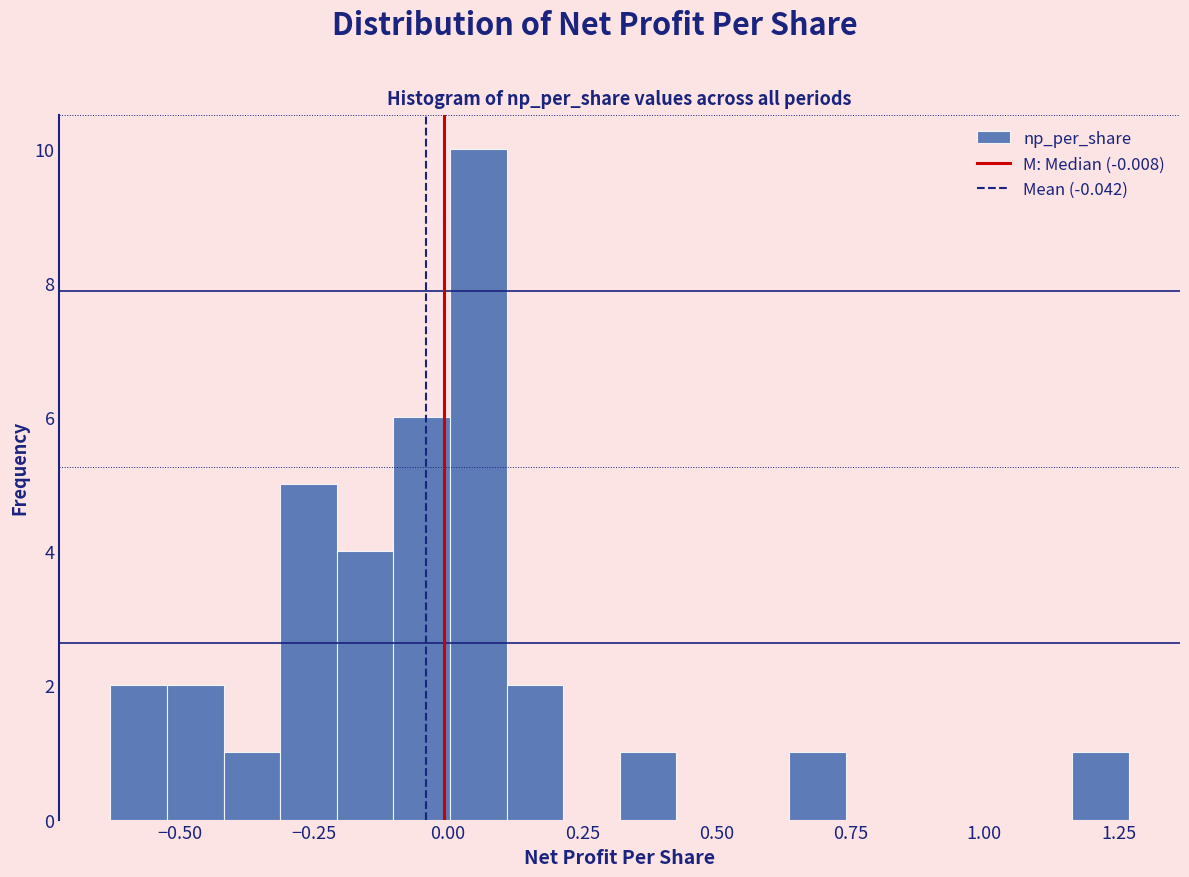

Around what value on the x-axis is the tallest bar? Give the approximate position of its centre, as read against the axis.

0.05